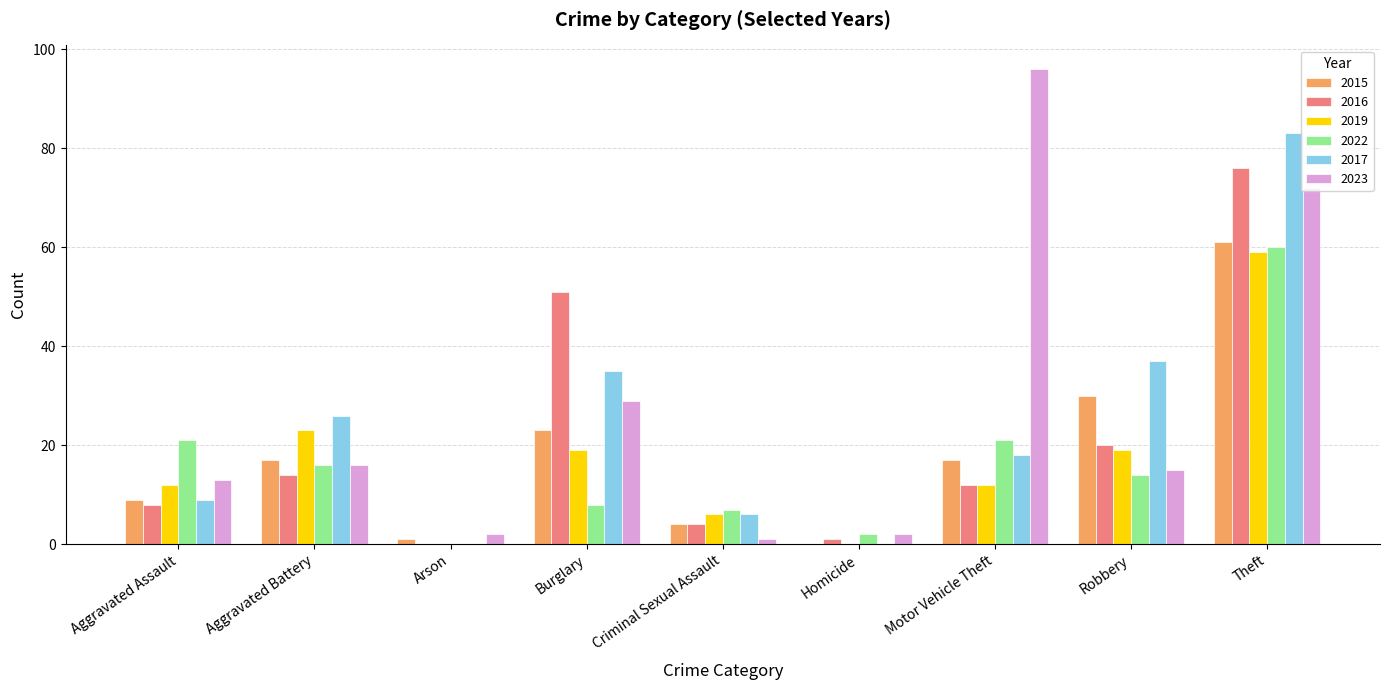

Which label corresponds to the largest value in the chart?

Motor Vehicle Theft